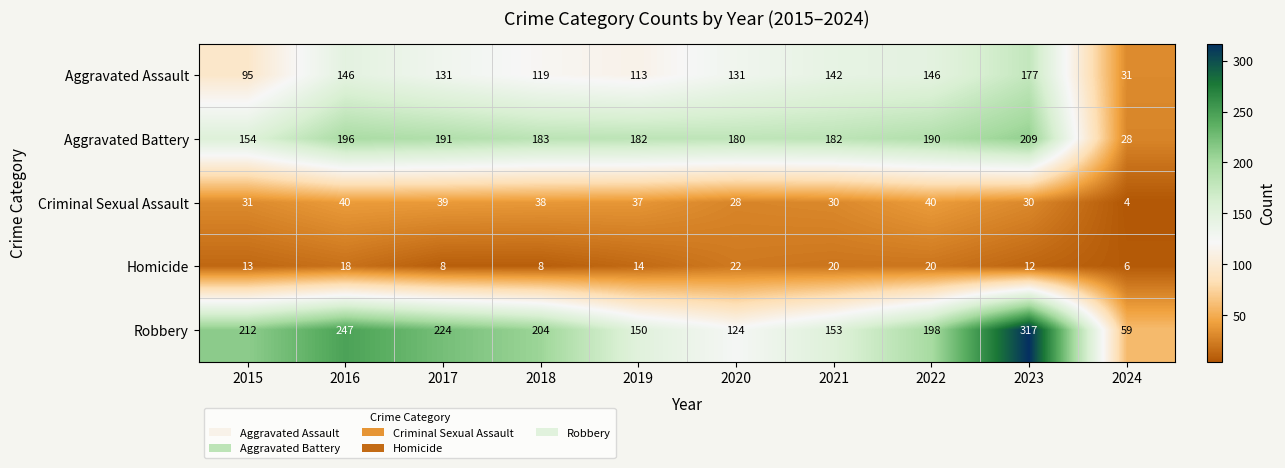

What is the total value across all series at 2022?

594